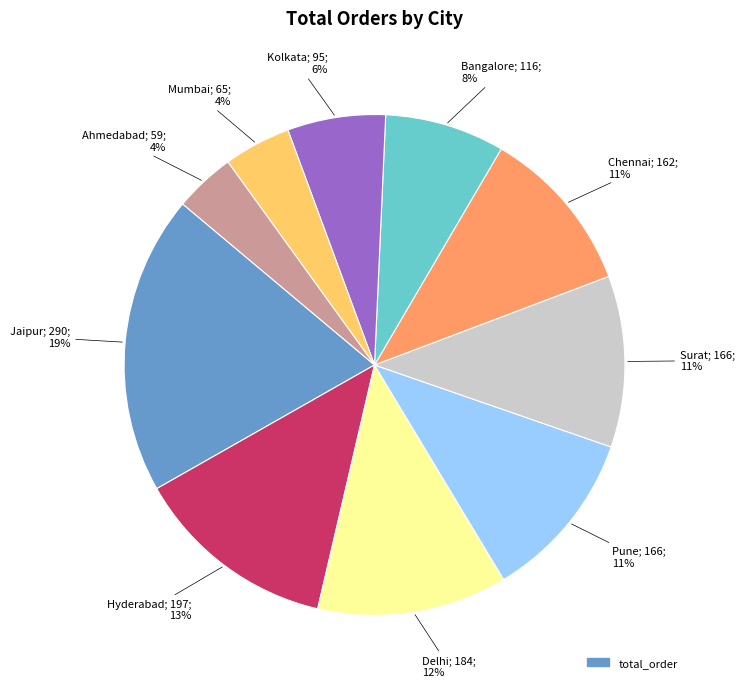

To the nearest percent, what is the average slice percentage?

10%